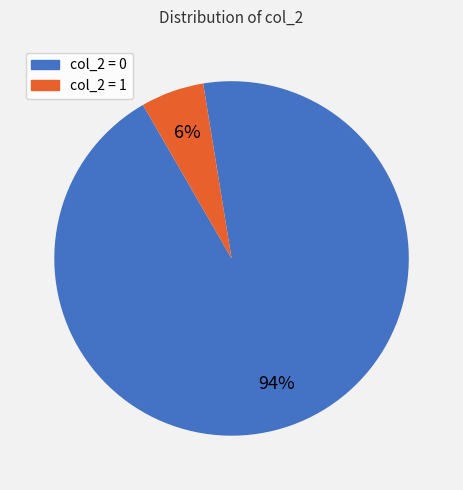

Is there a majority slice in this chart?

Yes